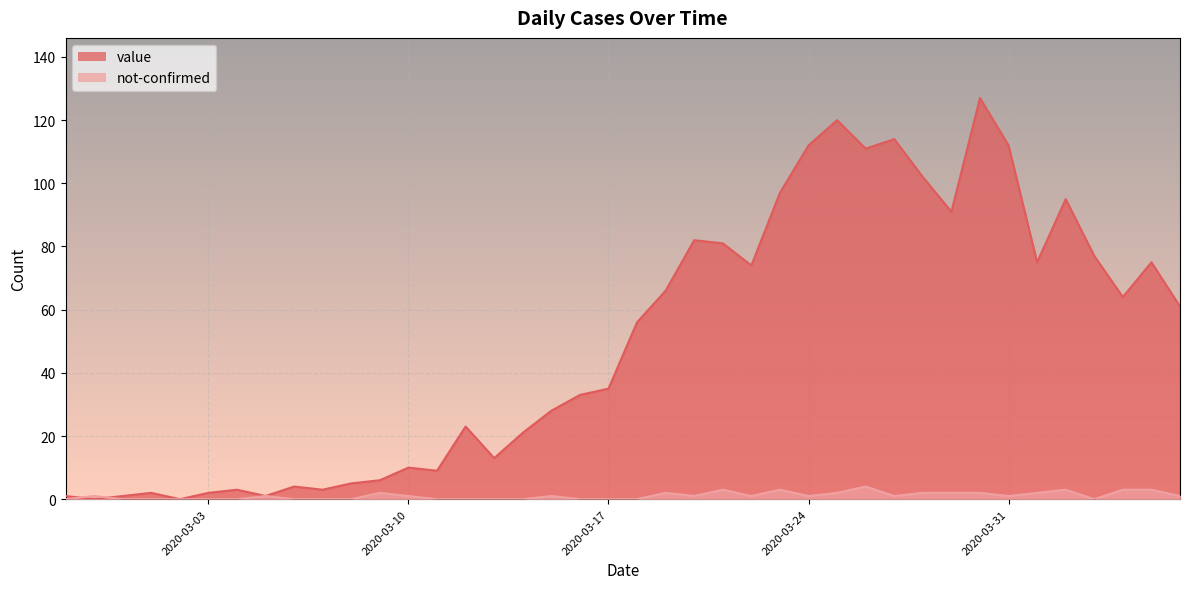

Which category has the lowest value in the value series?

2020-02-28